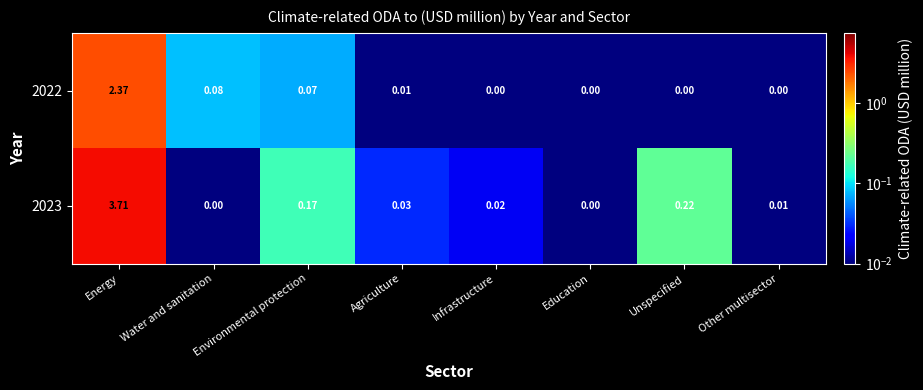

At which label is 2022 closest to 1?

Water and sanitation